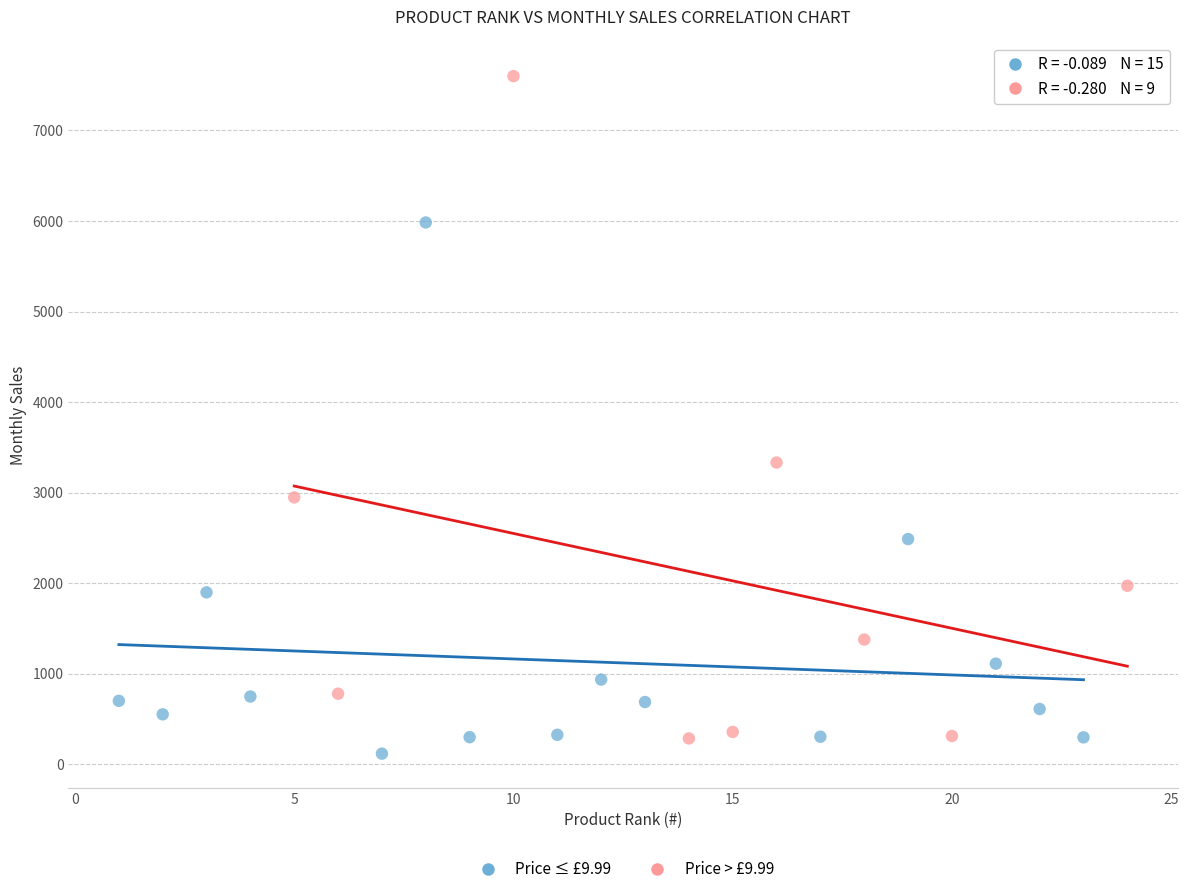

Which series has the largest Y range (max minus min)?

Price > £9.99